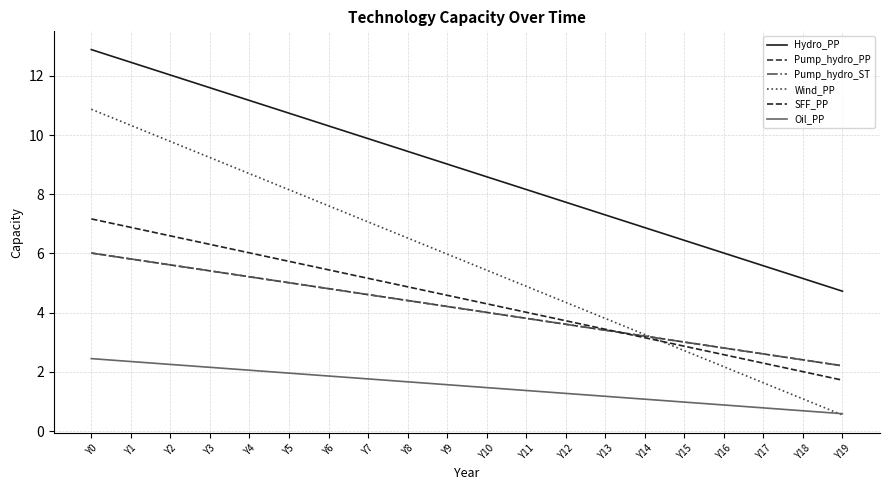

At which label does Hydro_PP reach its minimum?

Y19